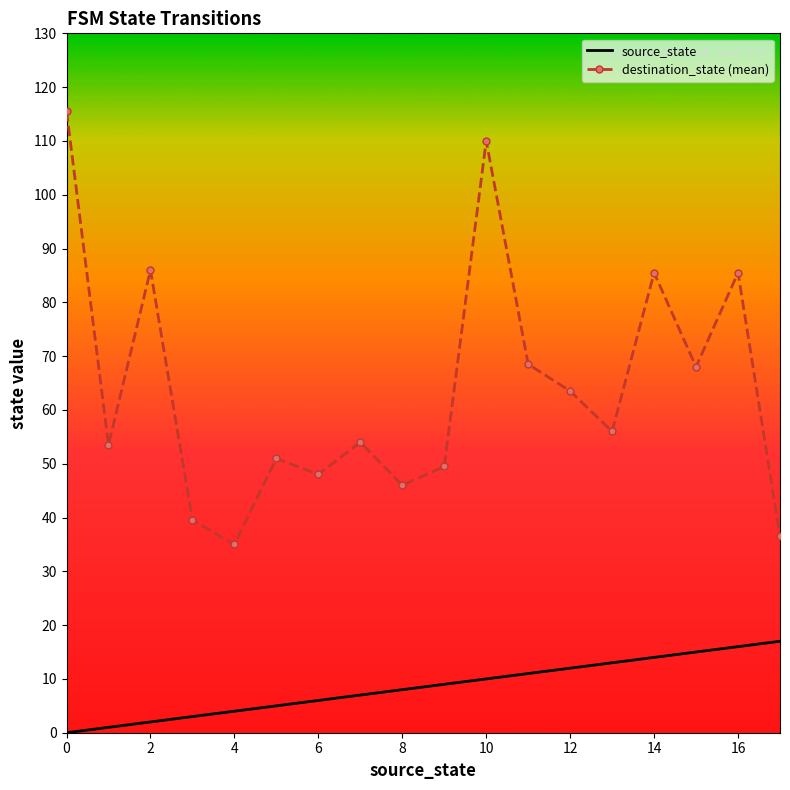

True or false: source_state and destination_state (mean) intersect in this chart.

False